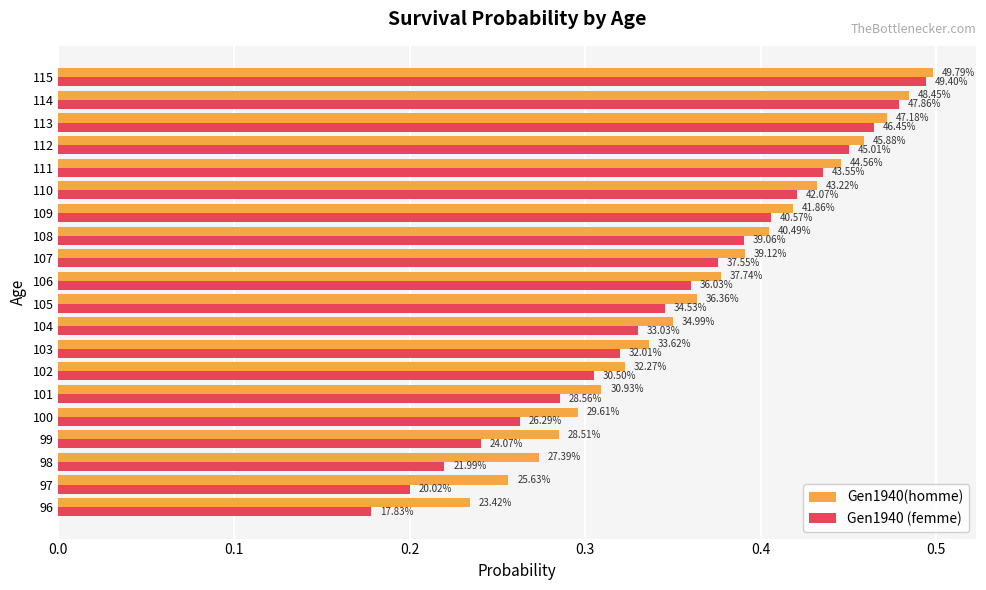

What are all the series names shown in the legend?

Gen1940(homme), Gen1940 (femme)